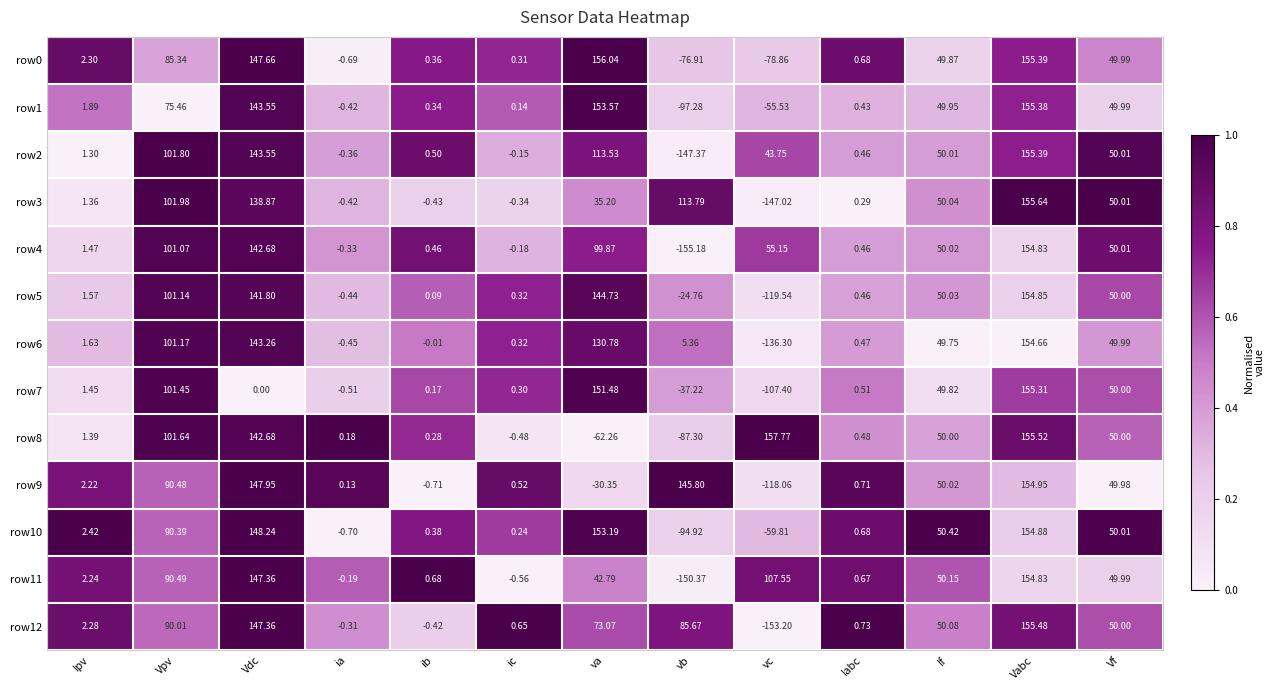

Rank the categories by row3 value from lowest to highest.

vc, ib, ia, ic, Iabc, Ipv, va, Vf, If, Vpv, vb, Vdc, Vabc